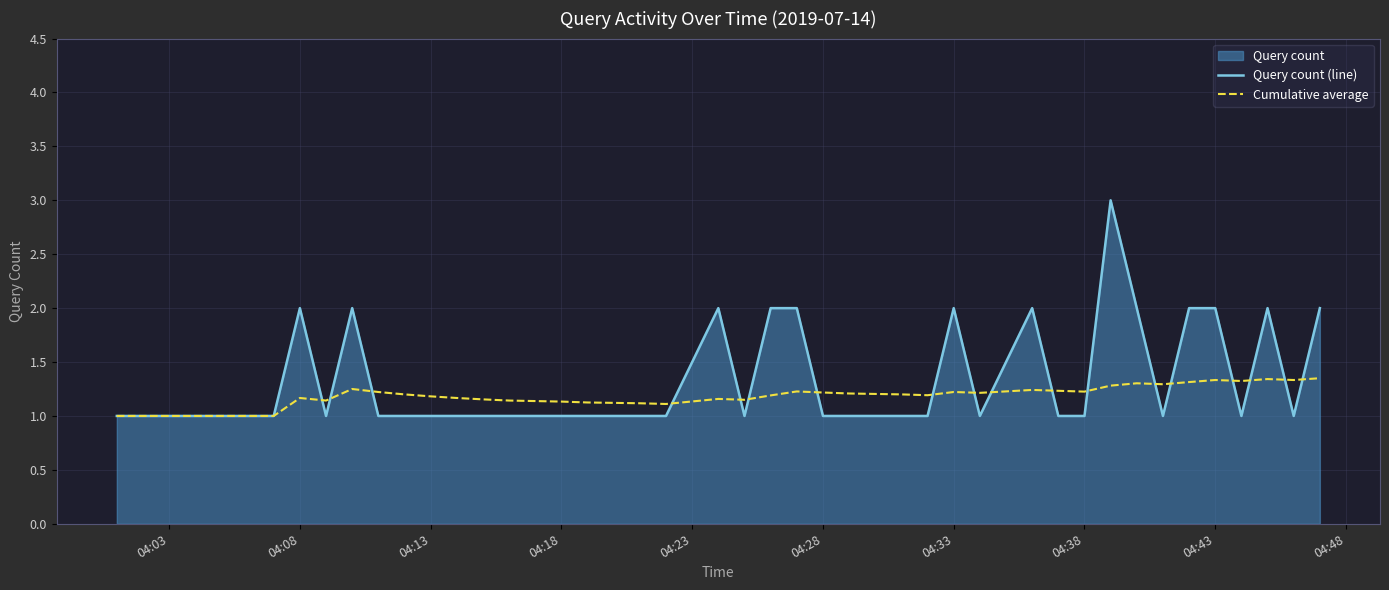

In Cumulative average, how many points are lower than both neighbors (excluding endpoints)?

9